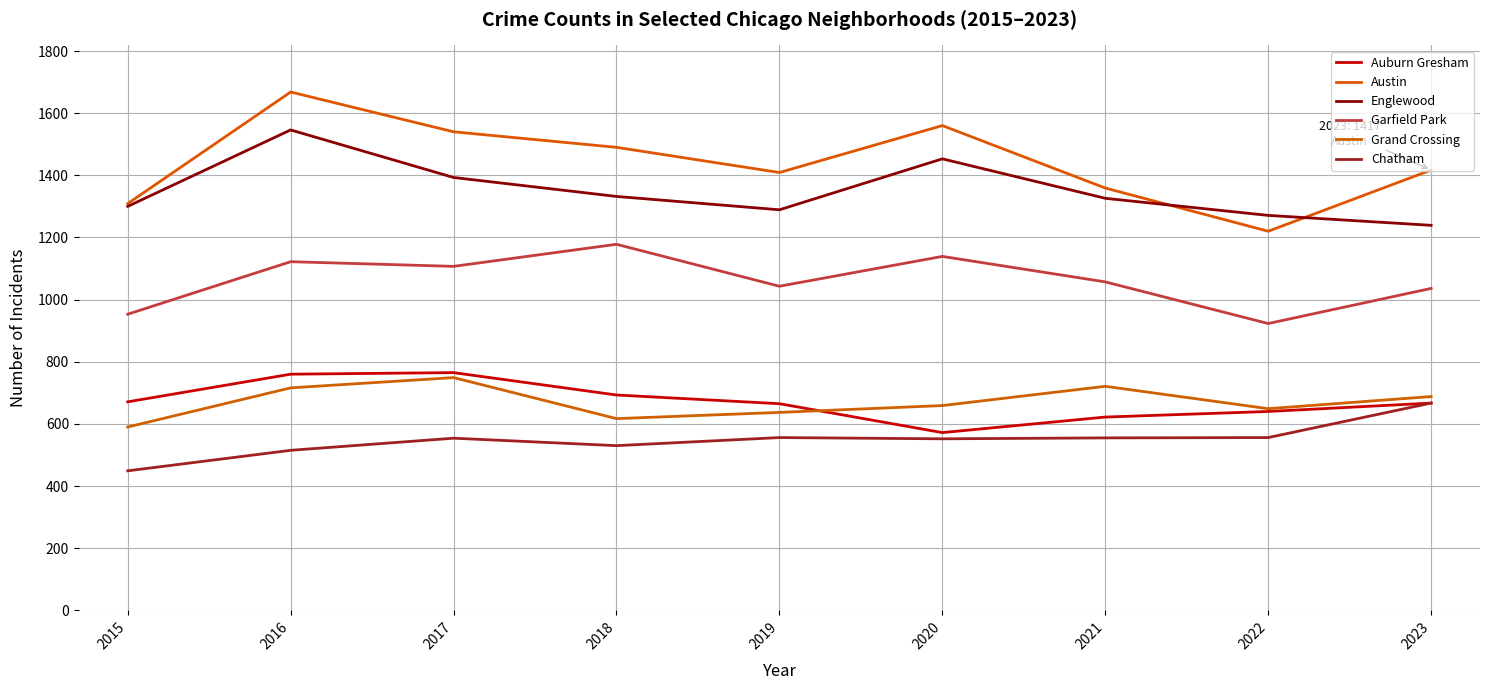

What is the difference between the maximum and minimum values in the Grand Crossing series?

159